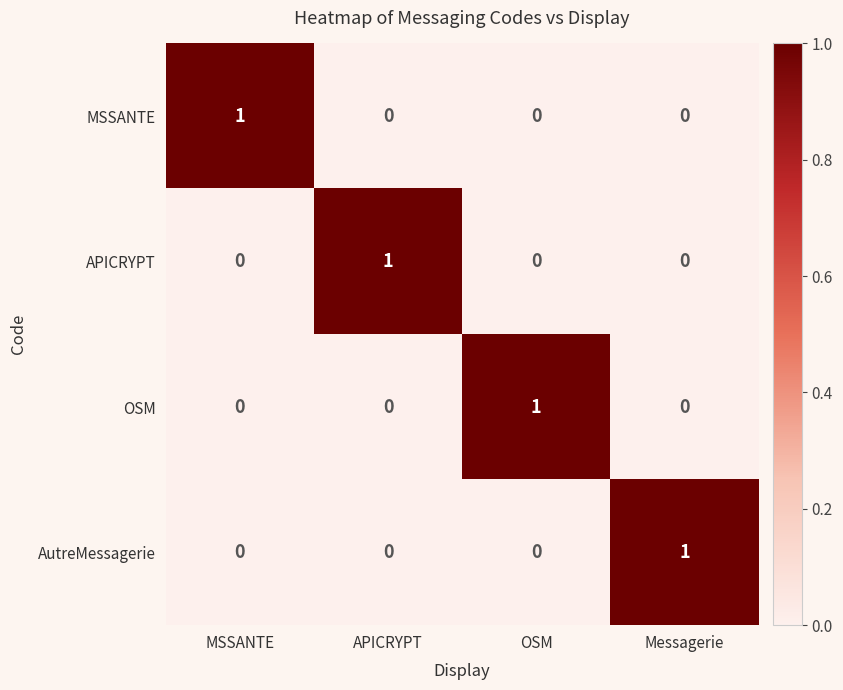

Count the MSSANTE values in the range 0 to 1.

4